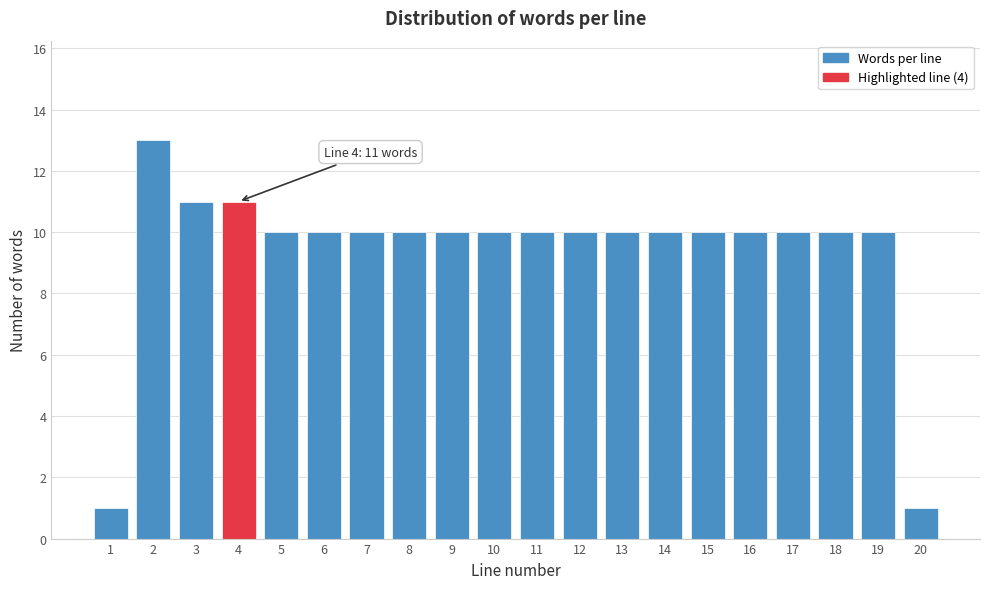

Reading left to right, extract all data points from this chart.

1	13	11	11	10	10	10	10	10	10	10	10	10	10	10	10	10	10	10	1